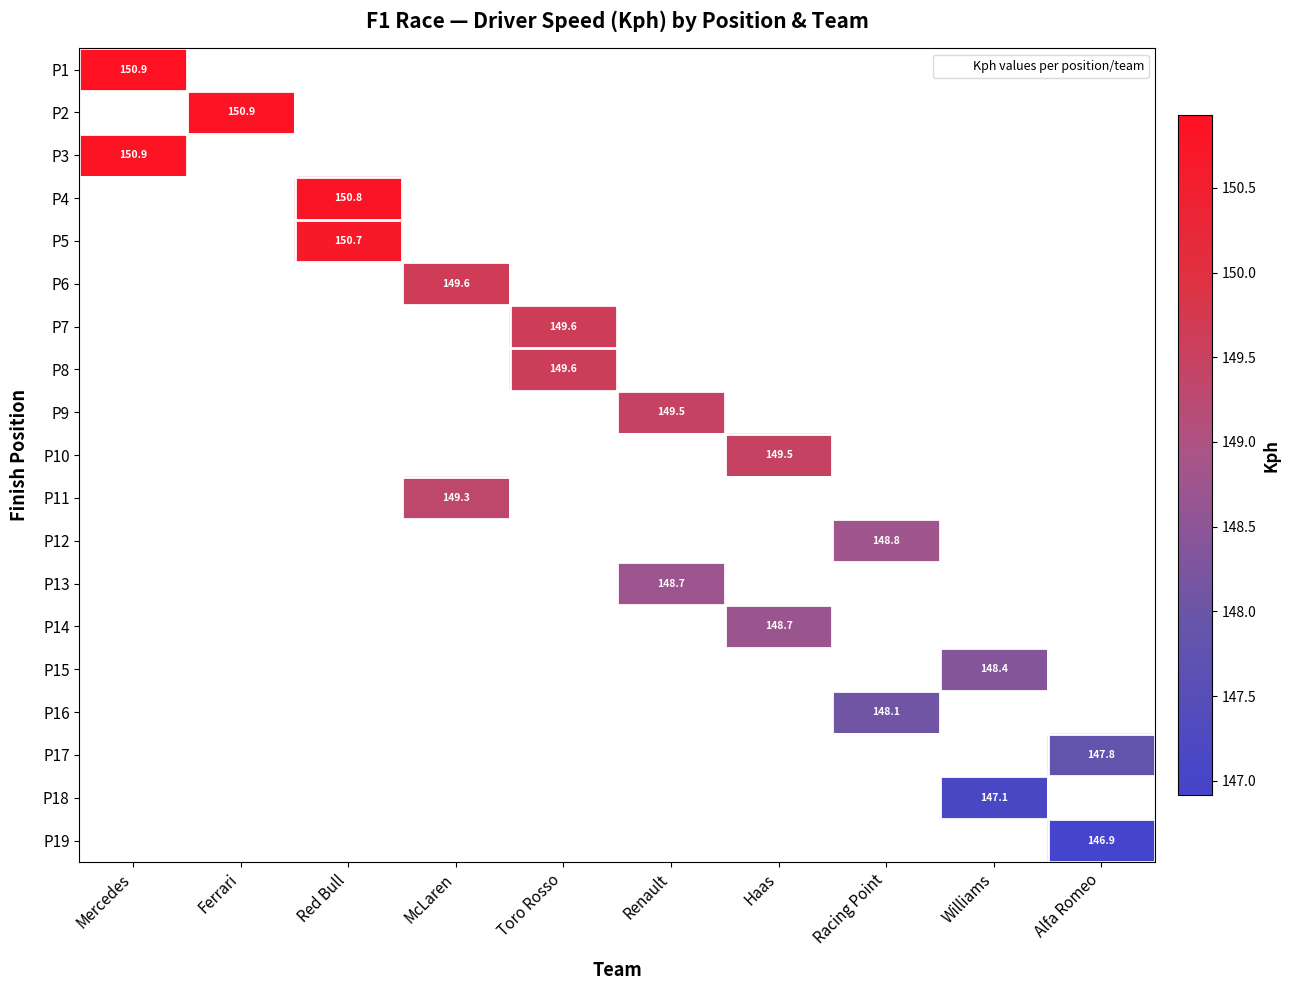

Which has a higher value, Alfa Romeo or Red Bull?

Red Bull